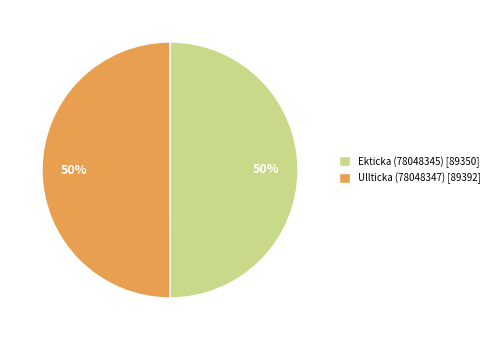

To the nearest percent, what is the average slice percentage?

50%